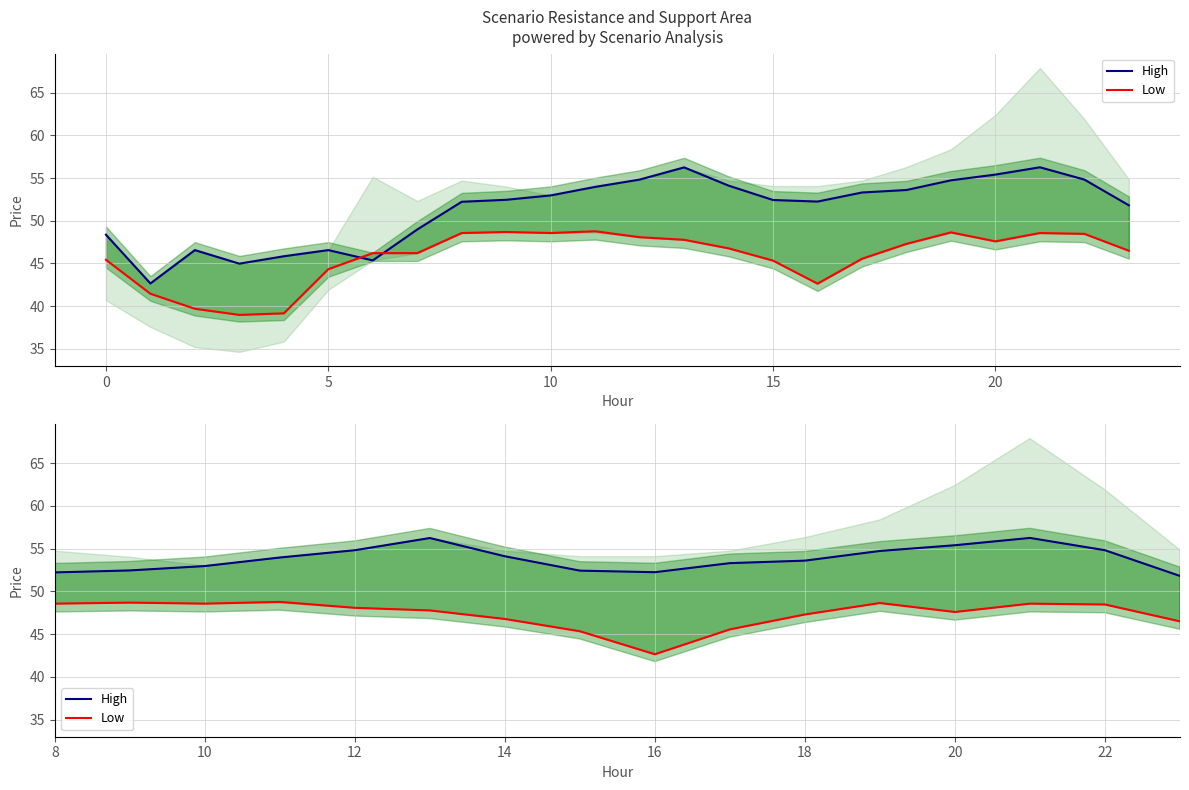

What is the label of the 11th point from the left?

10